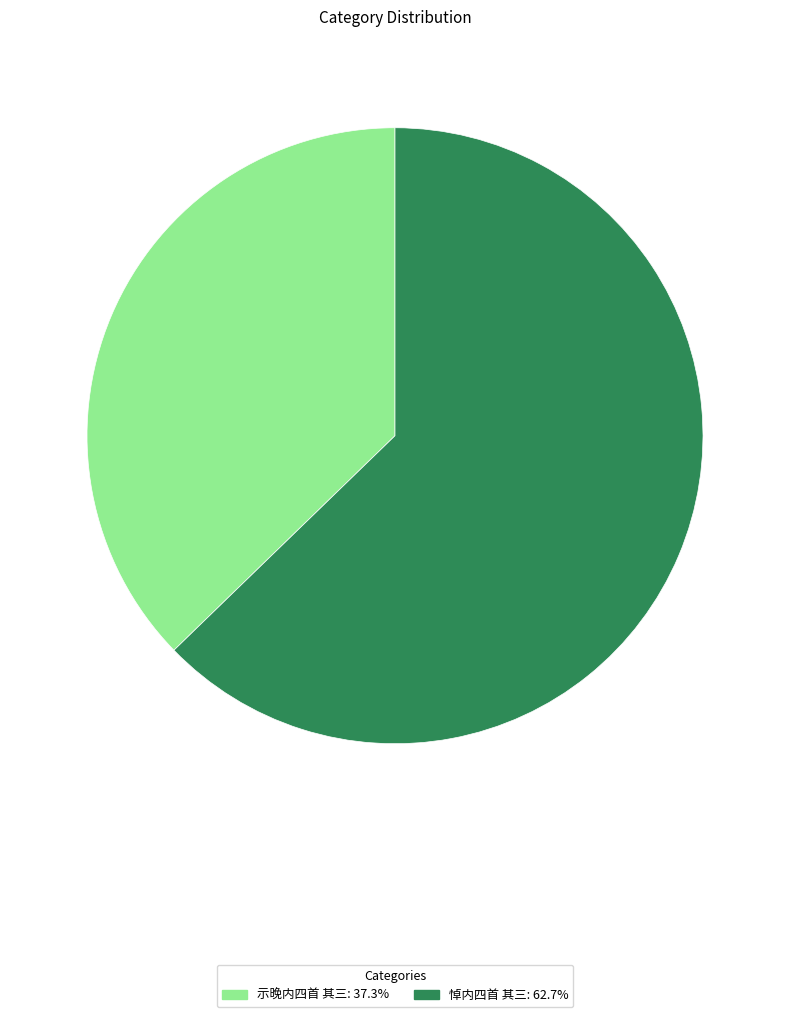

True or false: 悼内四首 其三 accounts for 63% of the total.

True